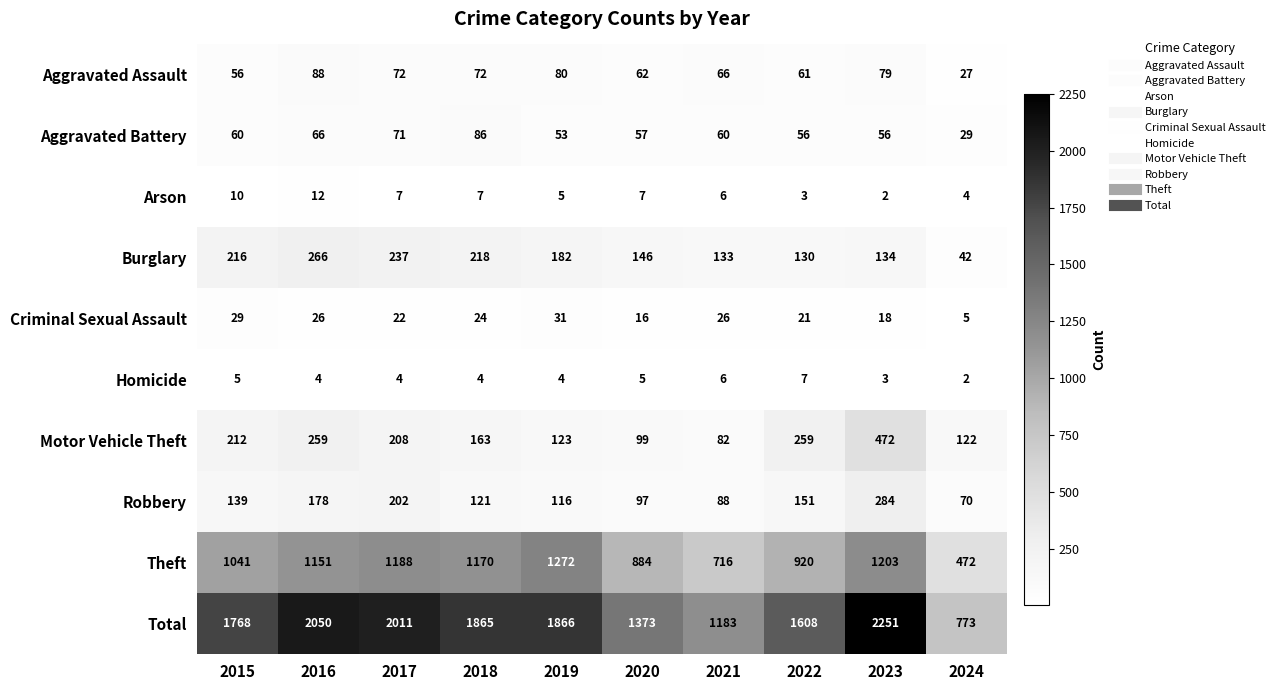

Between 2016 and 2019, which series saw the biggest shift?

Total